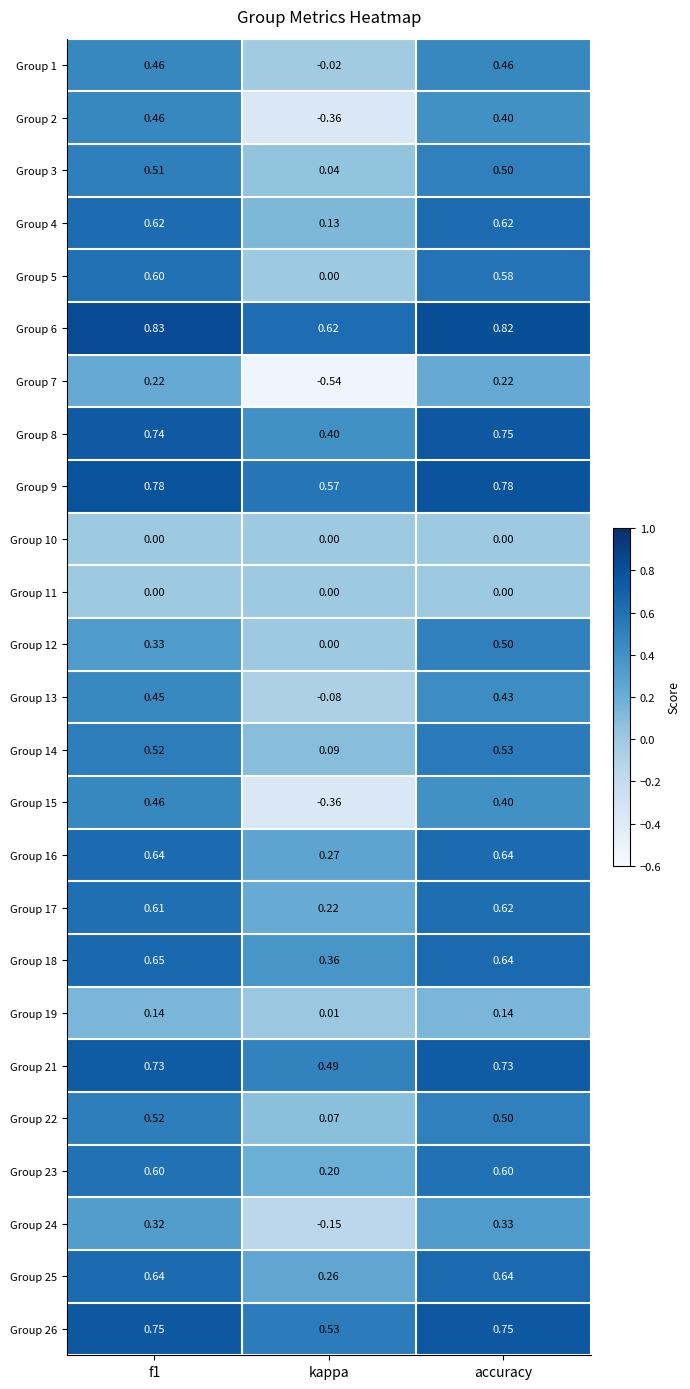

Which label corresponds to the smallest value in the chart?

kappa